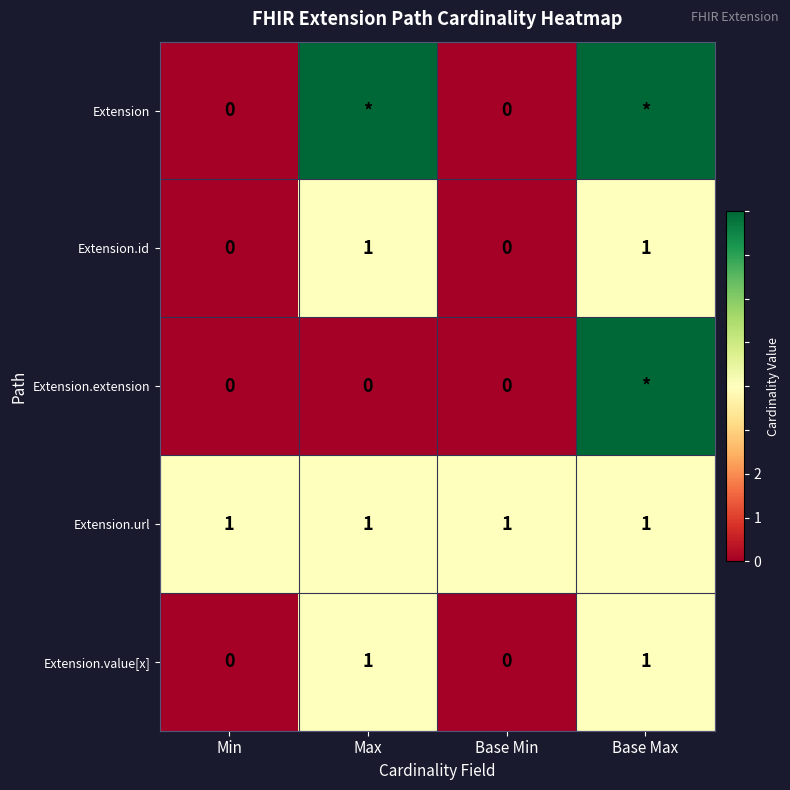

What is the sum of all Extension.value[x] values?

2